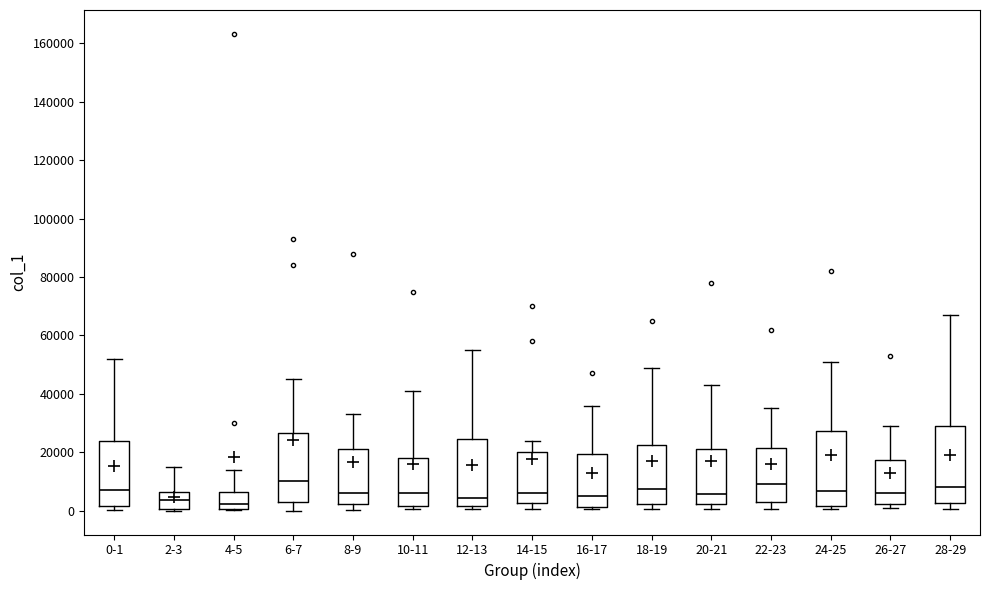

Where is the upper edge of the box for 0-1 on the y-axis? The values are not printed on the chart, so give them approximately, as read against the axis.

24000